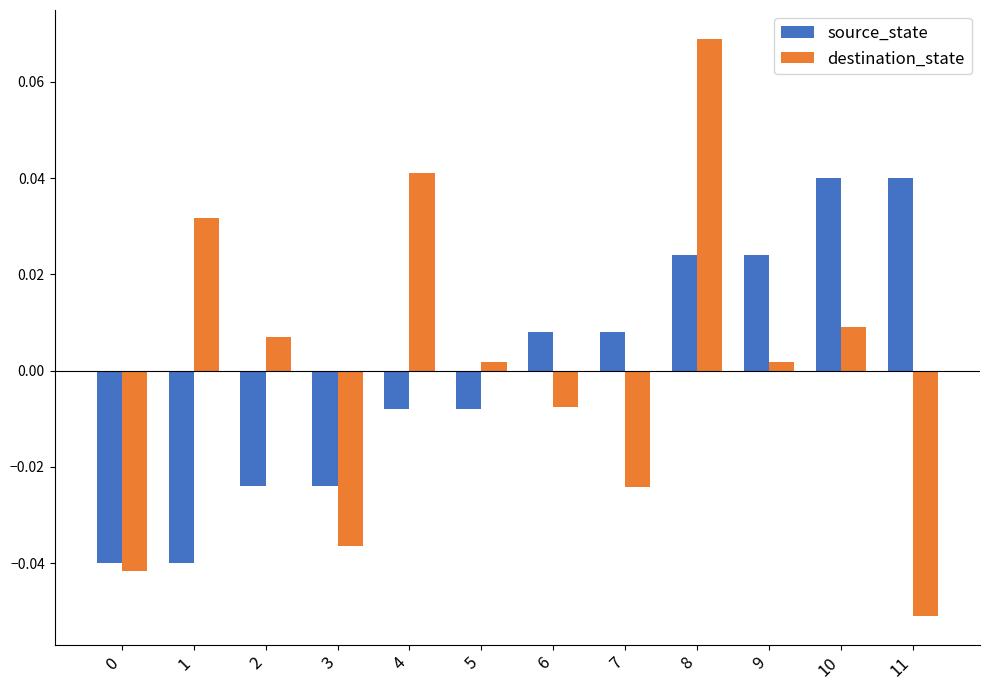

Between 1 and 4, which series saw the biggest shift?

source_state